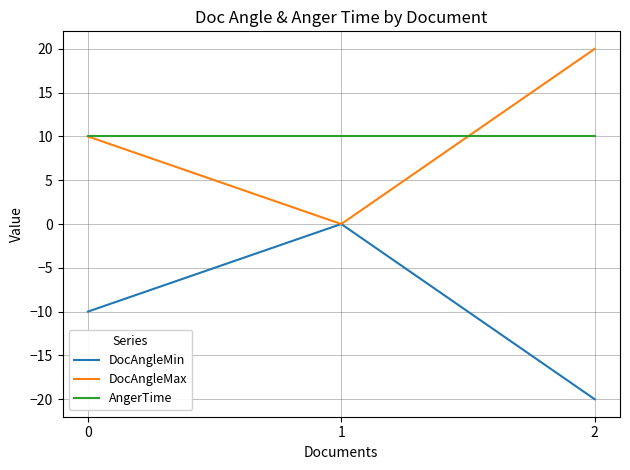

What is the spread (max minus min) of values at 2?

40